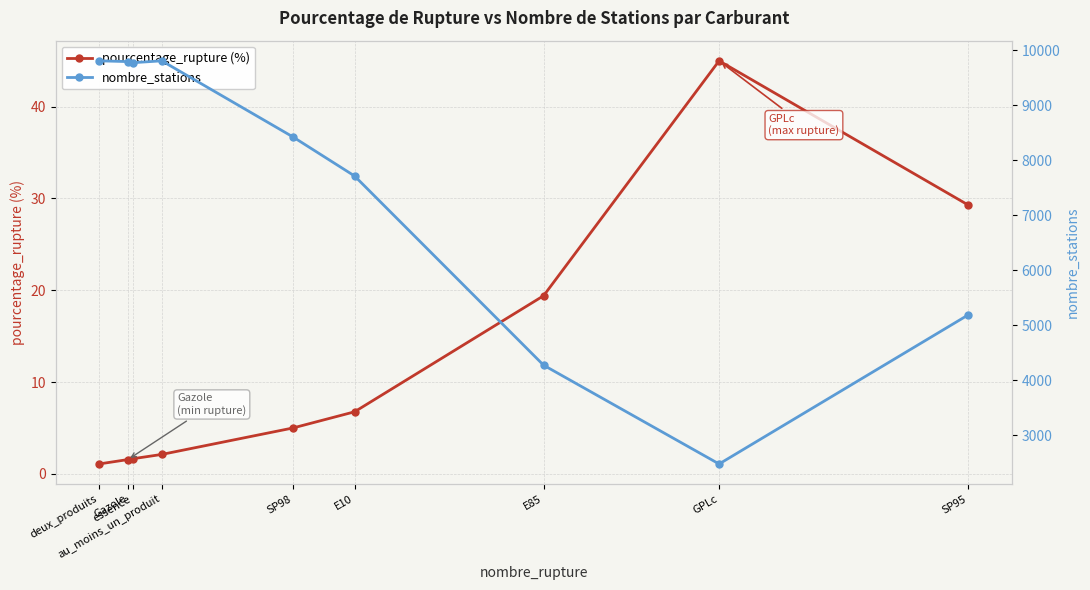

What is the value of the nombre_stations point at the 1st from the left?

9807.0